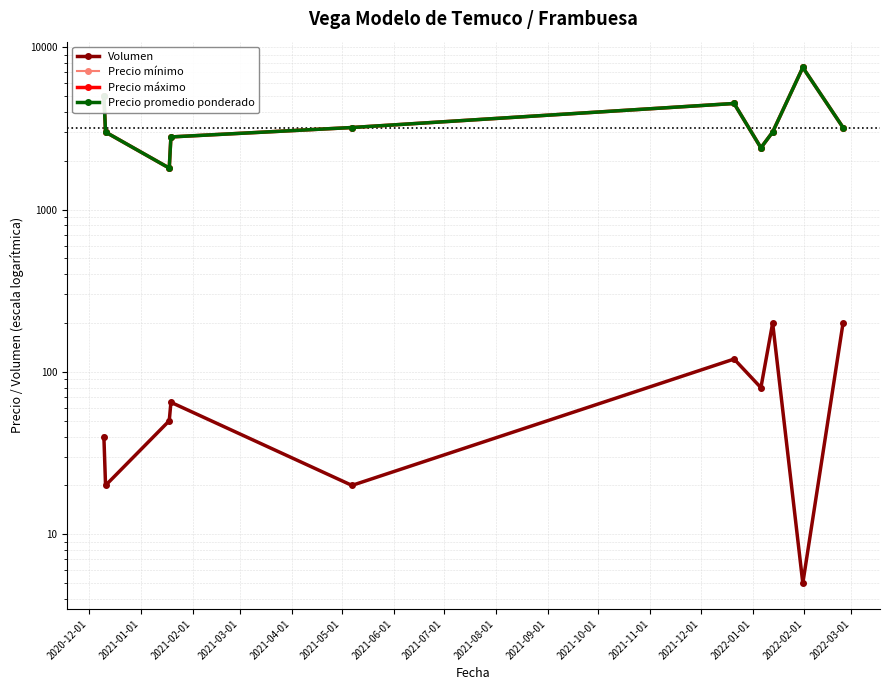

Does the chart display data point markers on the line(s)?

Yes